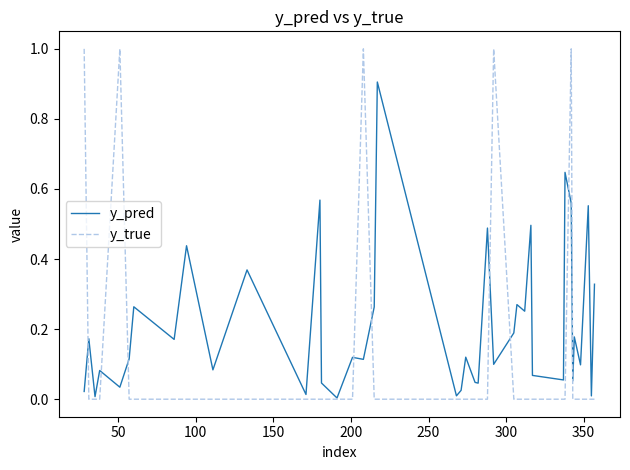

True or false: y_true has more than 2 points higher than both neighbors.

True